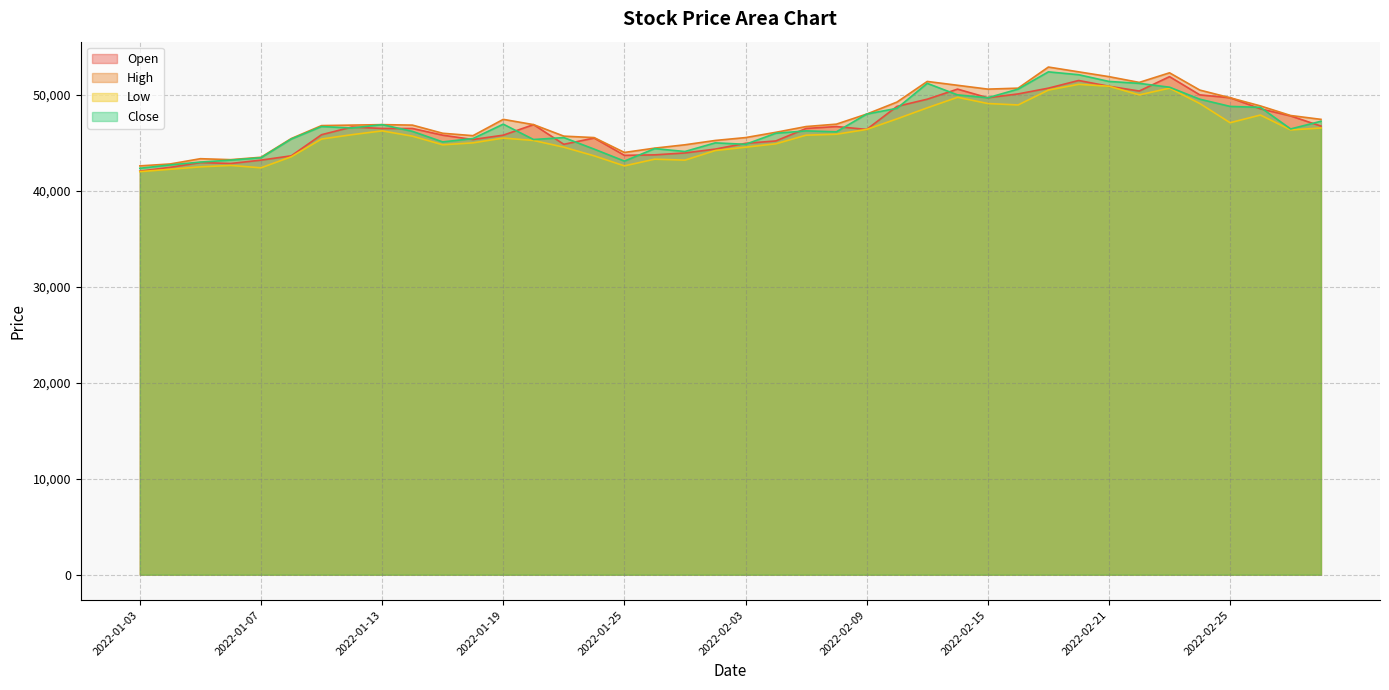

What is the value of the Low point at the 24th from the left?

45900